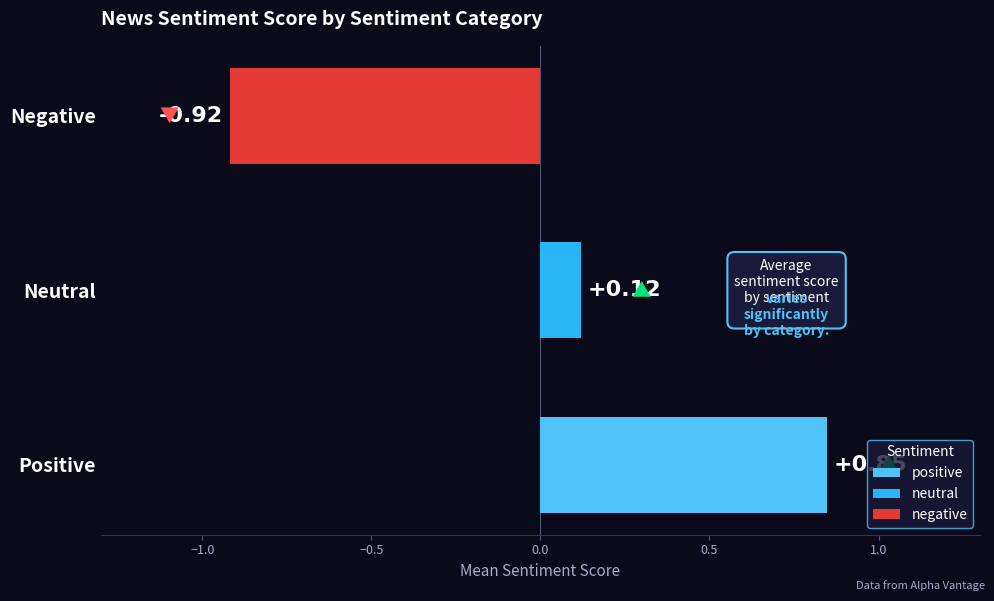

Does the chart contain any negative values?

Yes